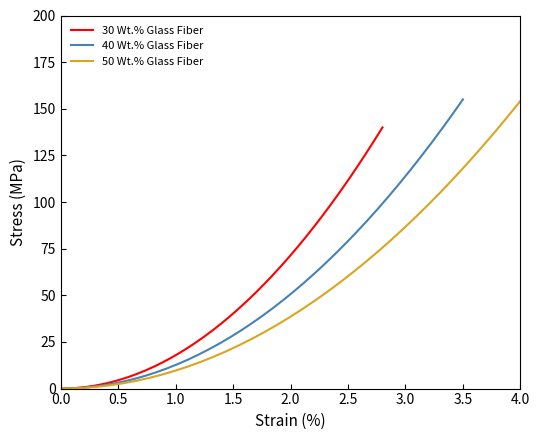

Does the chart have visible grid lines?

No